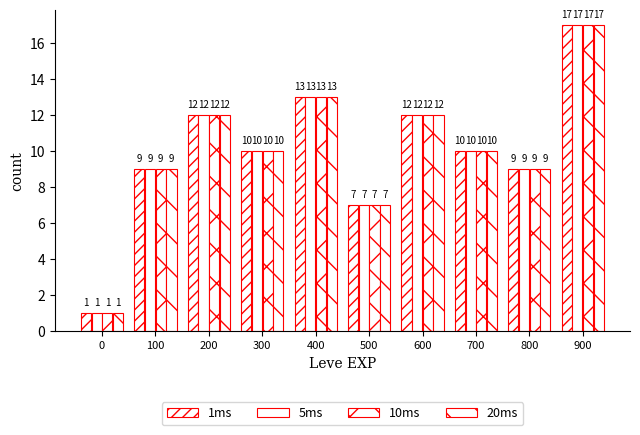

How many series are shown in this chart?

4